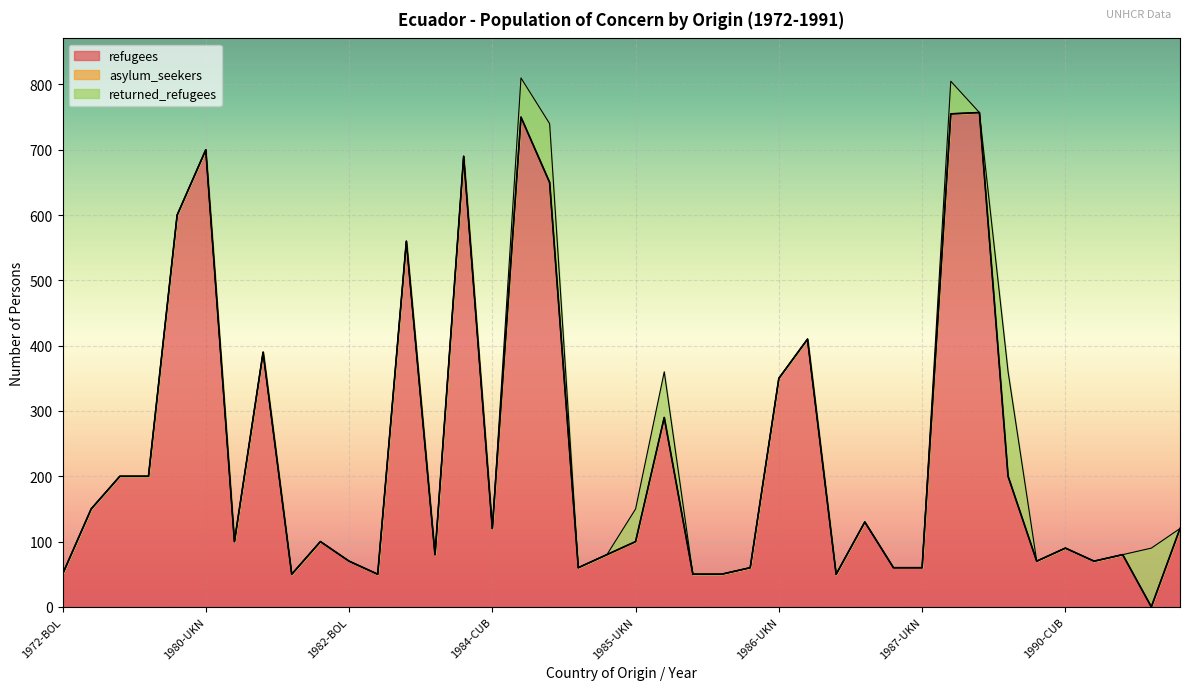

What is the average value of the returned_refugees series?

14